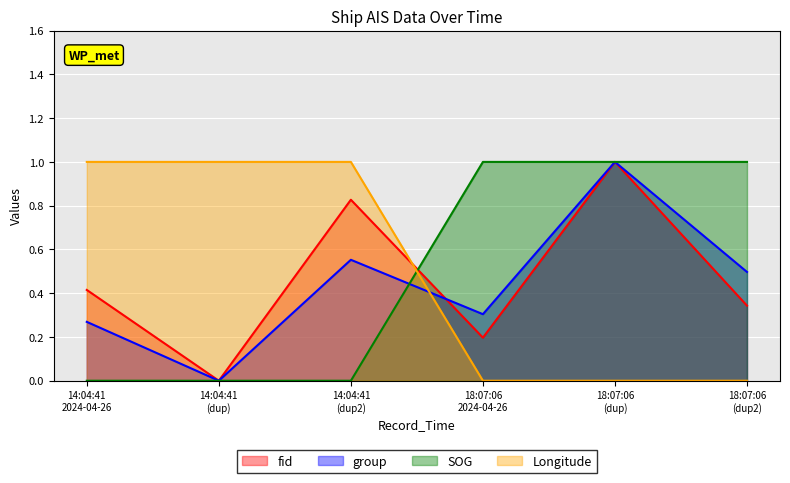

After their last crossing, which series has the higher values: SOG or Longitude?

SOG